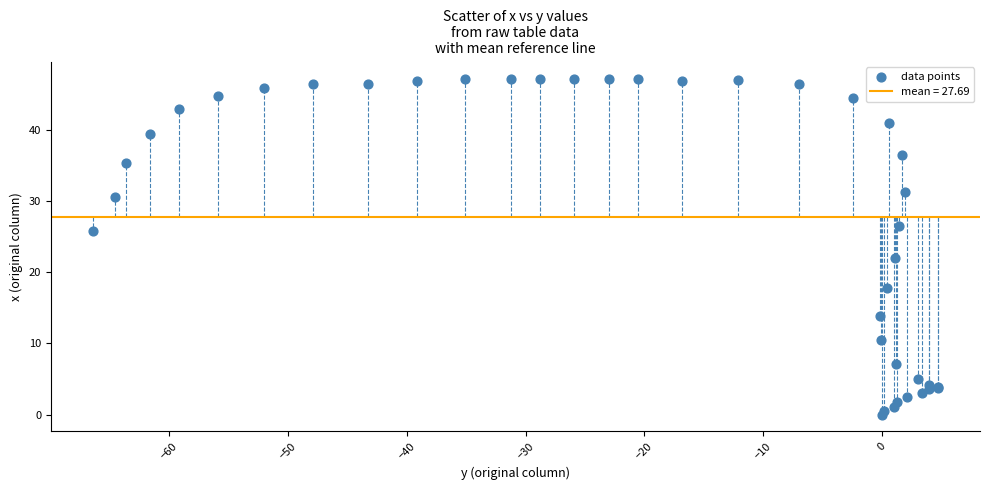

What Y value in the scatter plot is closest to 23?

22.0